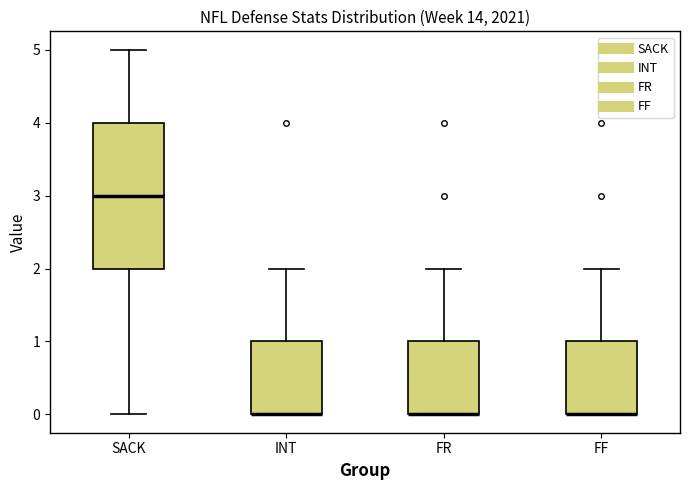

Where is the upper edge of the box for FF on the y-axis? The values are not printed on the chart, so give them approximately, as read against the axis.

1